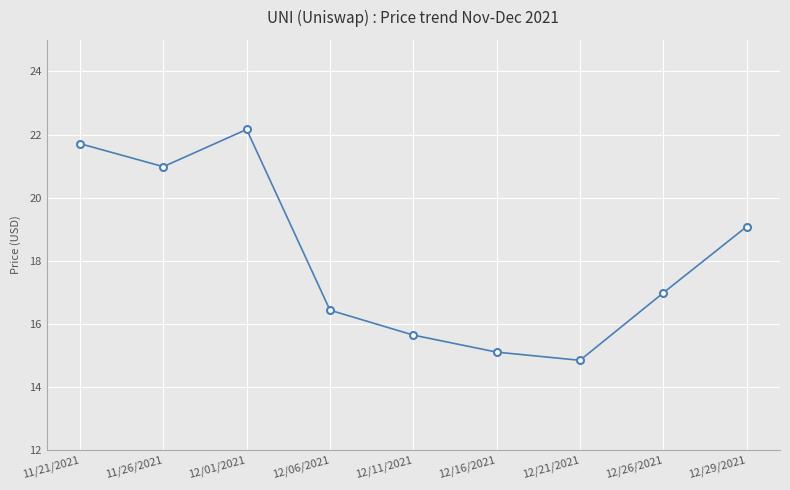

What is the sum of the values at 12/26/2021 and 11/21/2021?

38.7